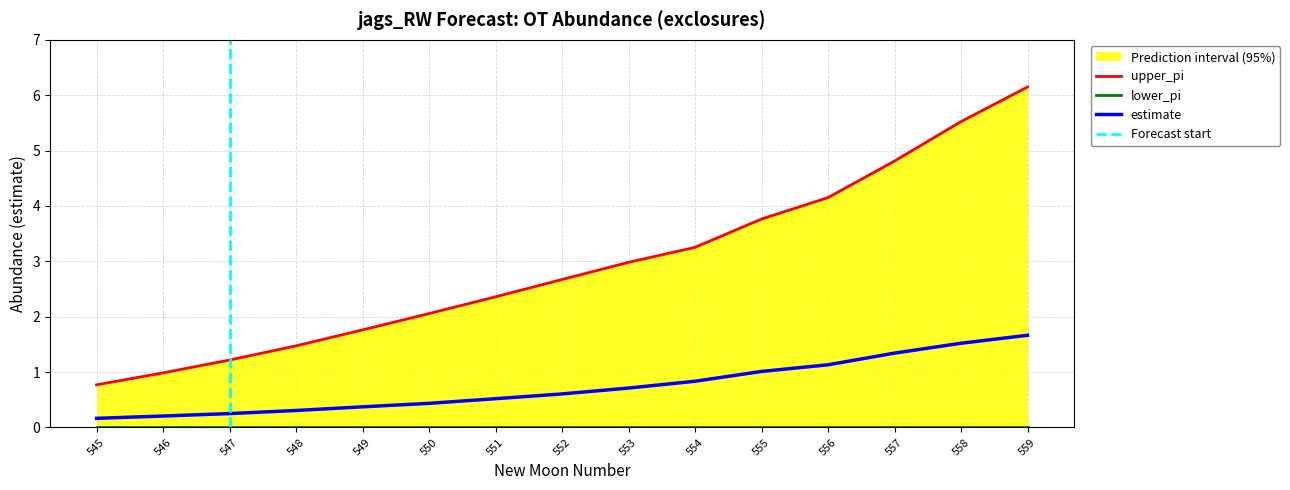

True or false: upper_pi and estimate intersect in this chart.

False